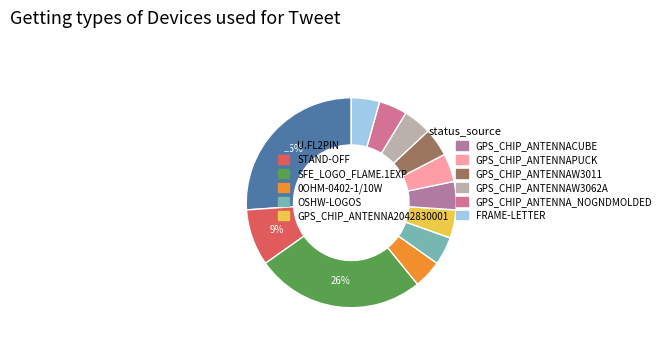

What is the change in value from STAND-OFF to OSHW-LOGOS?

-1